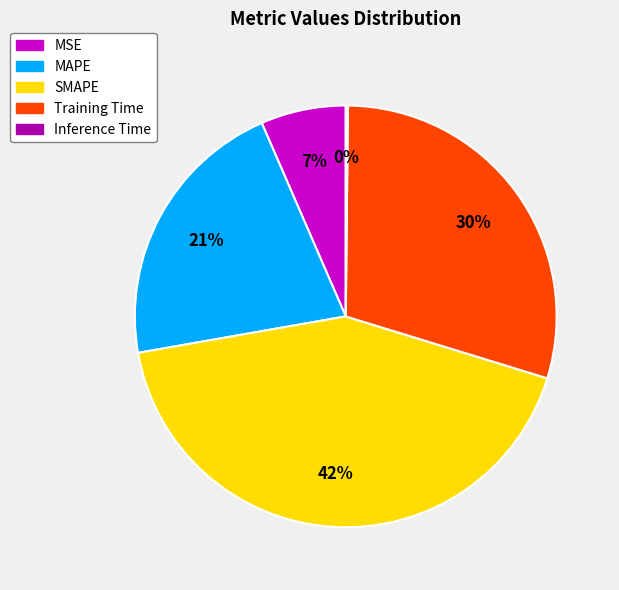

Which has a higher value, MAPE or MSE?

MAPE